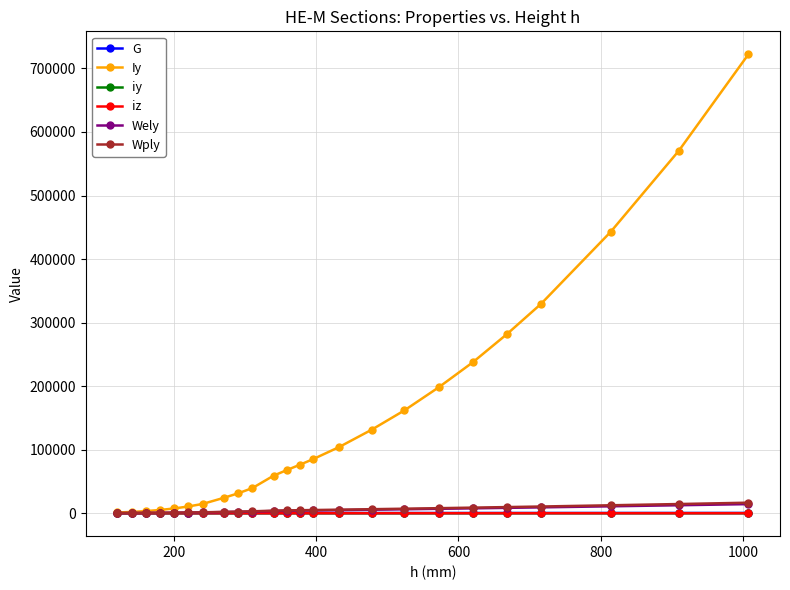

Which series has the largest total across all categories?

Iy